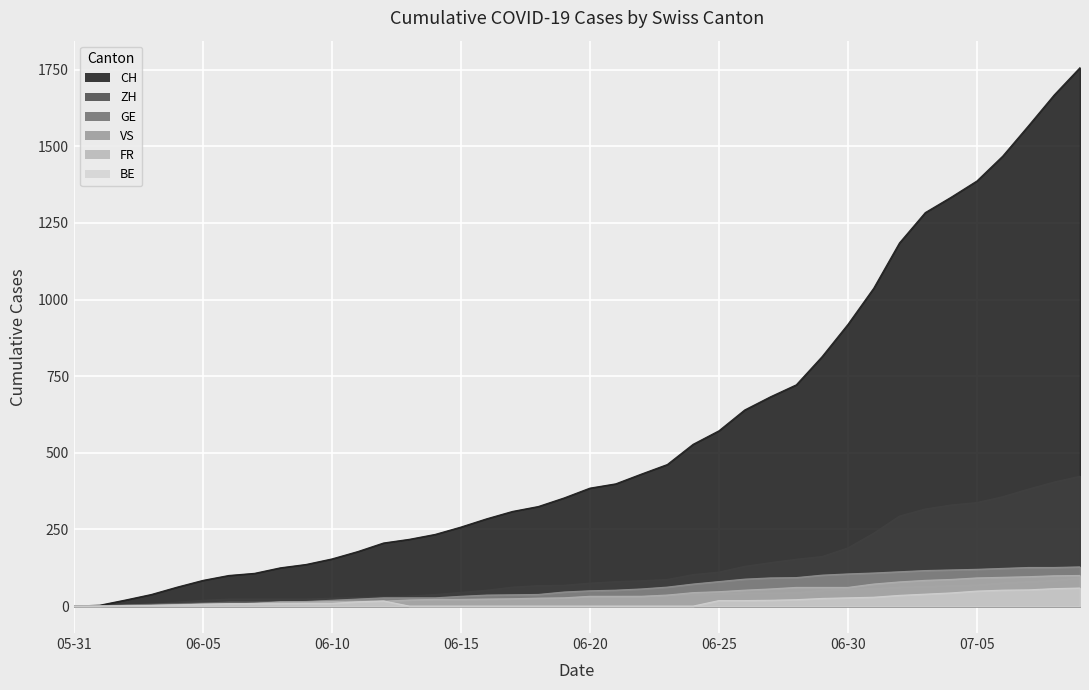

What is the difference between the maximum and minimum values in the CH series?

1757